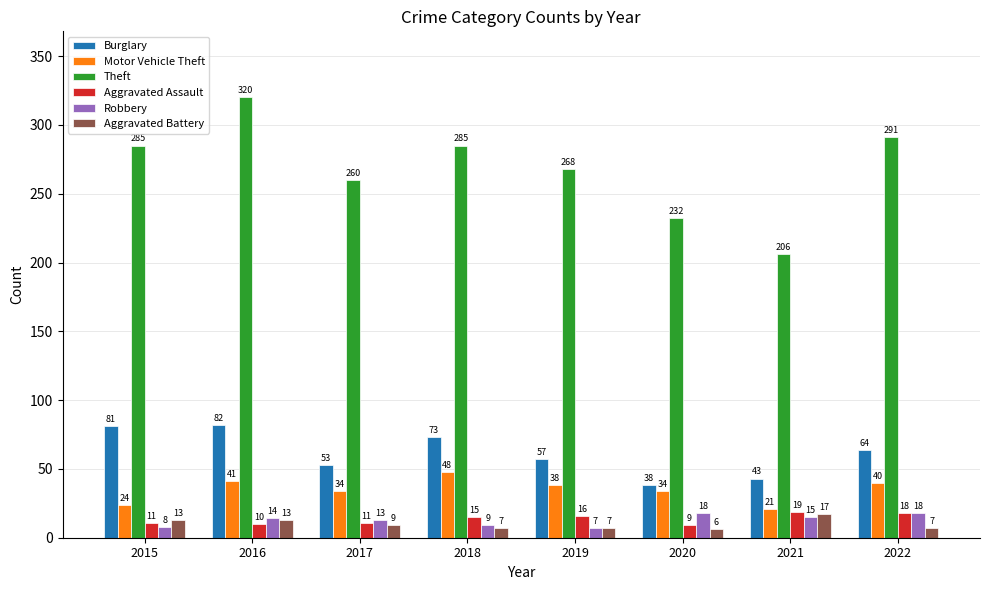

How many series are shown in this chart?

6